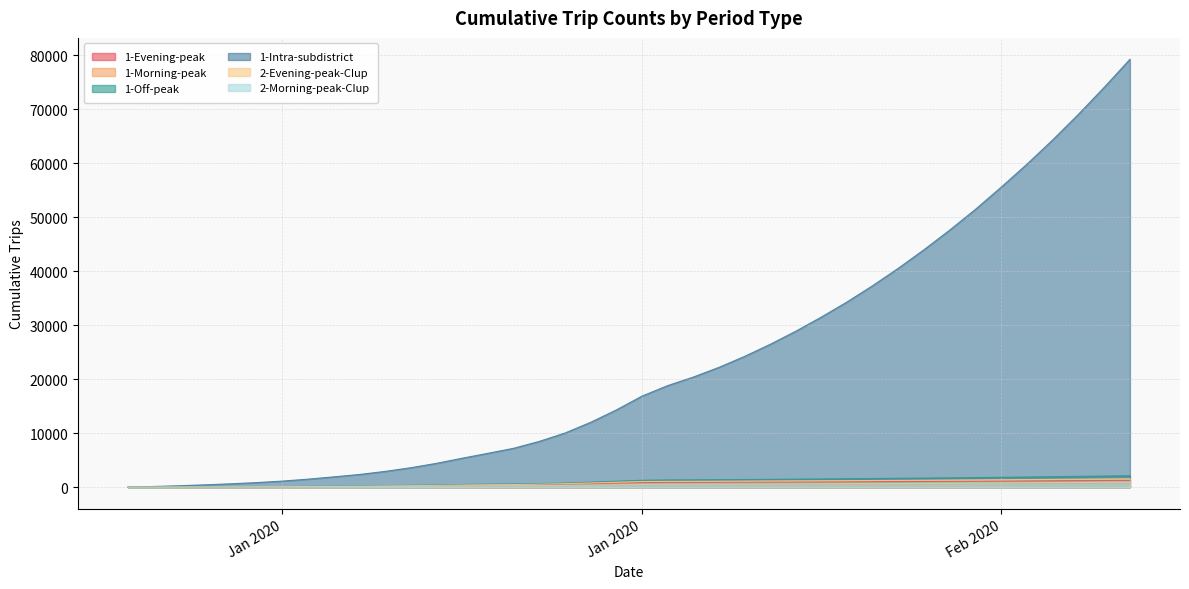

Which category has the highest value in the 1-Off-peak series?

2020-02-09